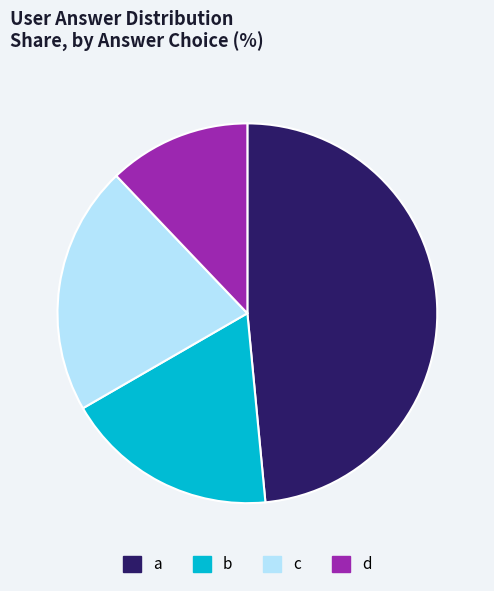

Which has a higher value, a or d?

a